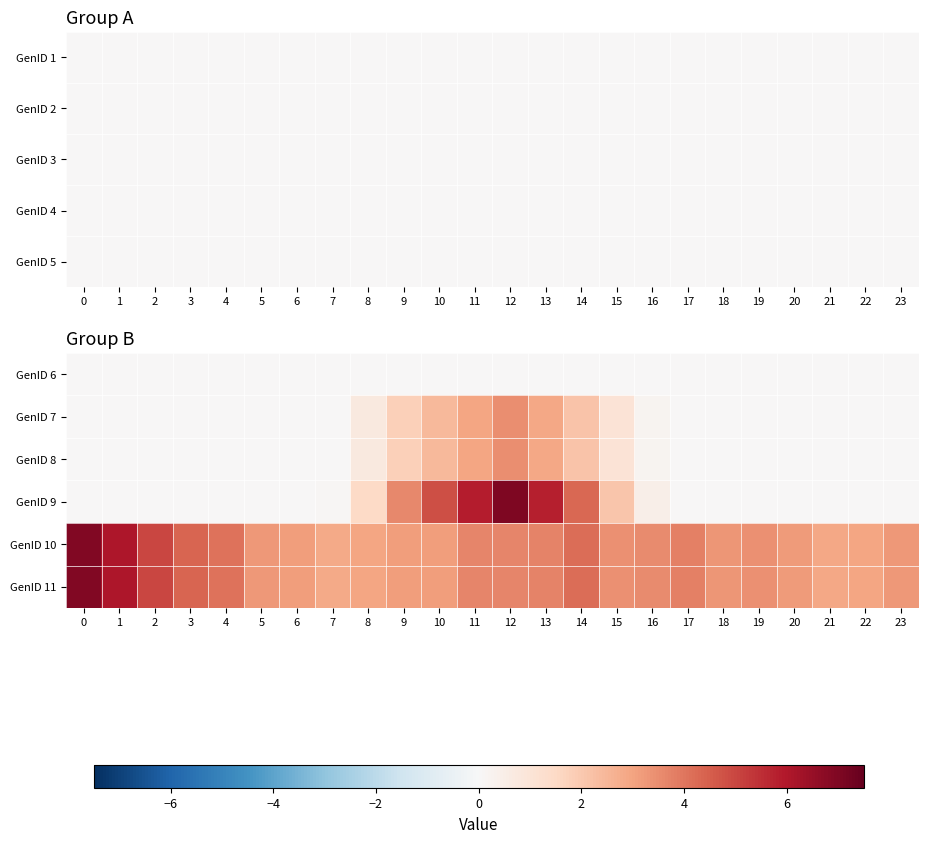

What is the total value across all series at 3?

8.7